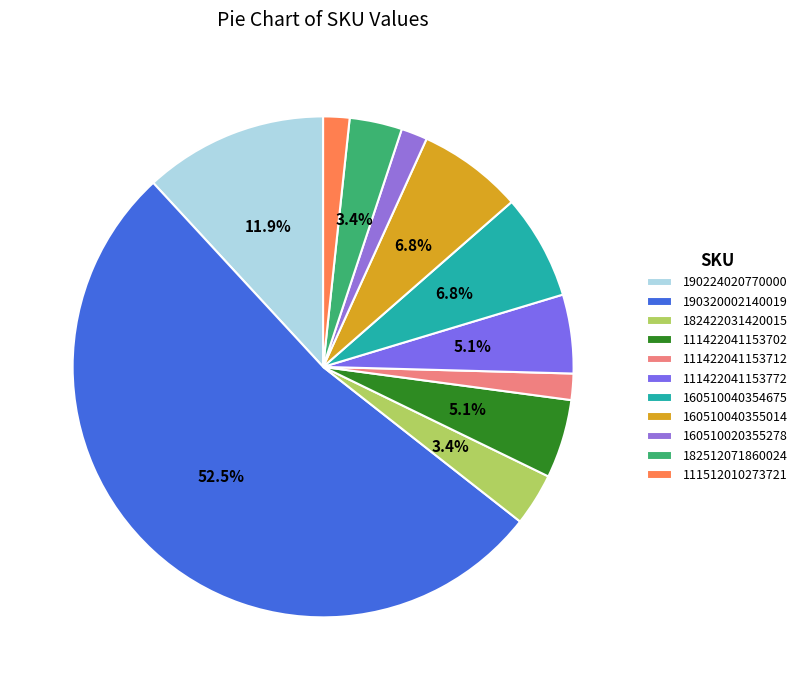

Which slice is the largest?

190320002140019